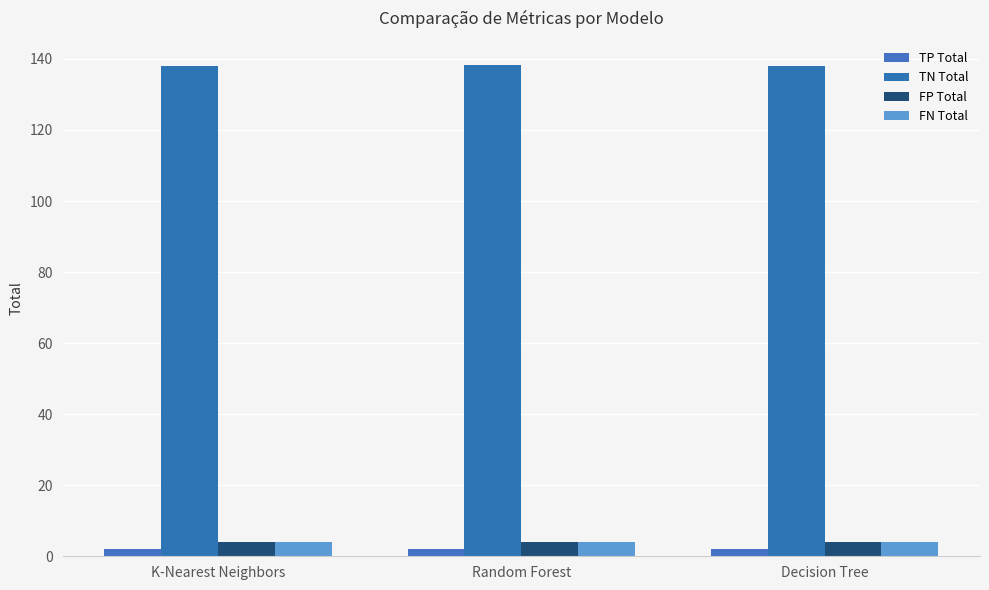

Does the chart contain stacked bars?

No